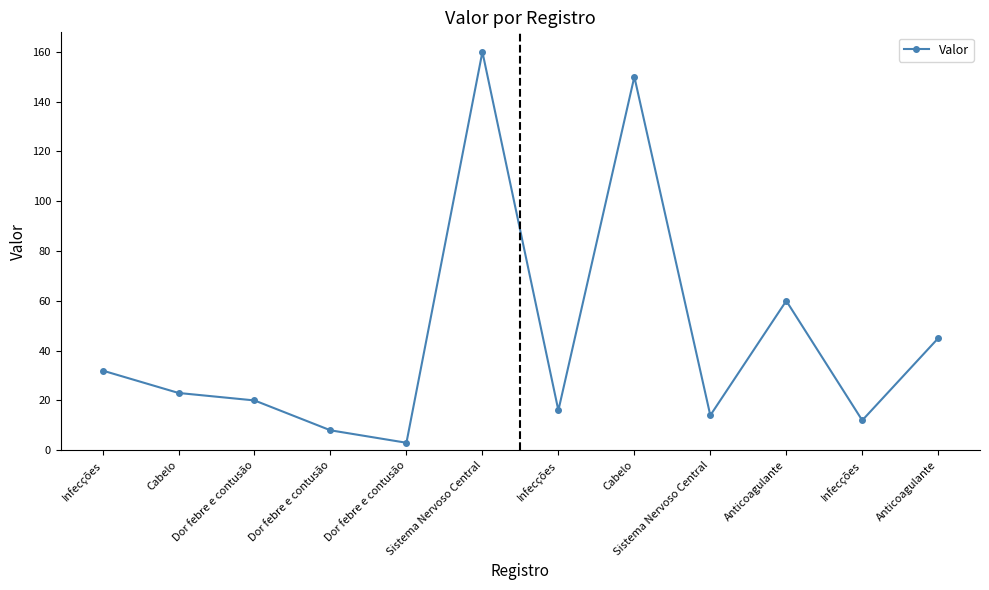

Where is the data nearest to the value 81?

Anticoagulante